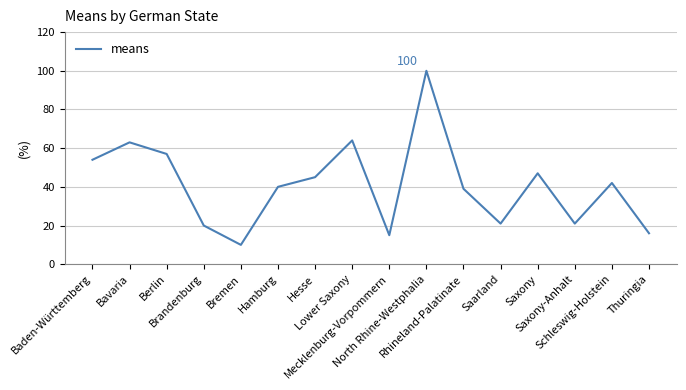

At which category does the data reach its first local valley?

Bremen